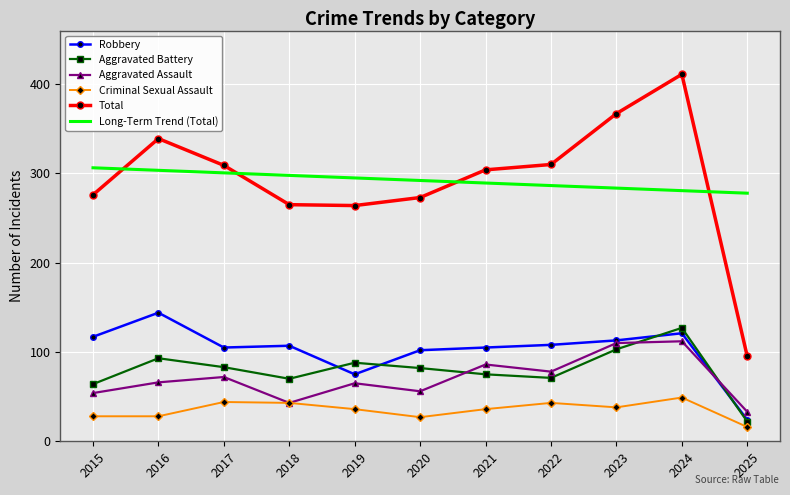

Read the Aggravated Assault value at 2020.

56.0